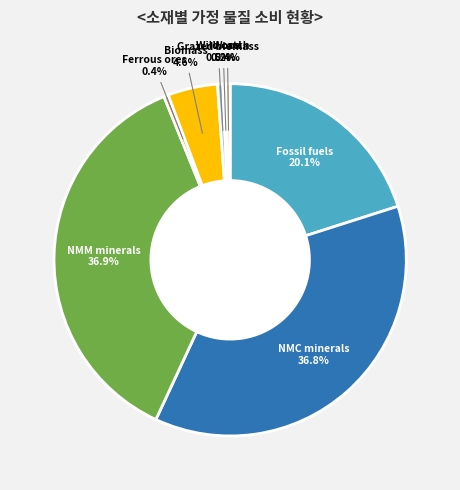

Is there any slice that represents more than half of the pie?

No